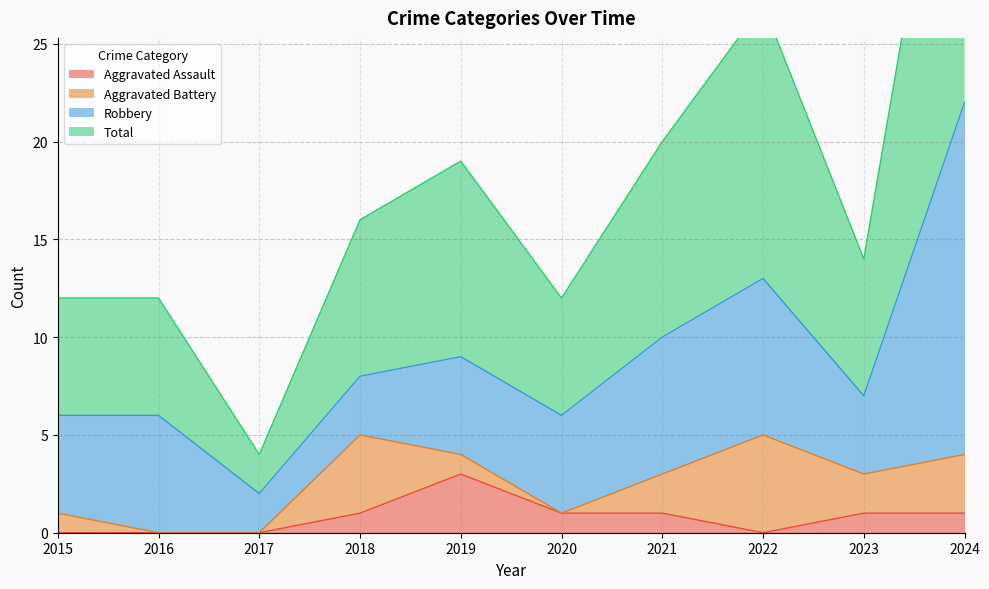

At which label does Aggravated Assault reach its minimum?

2015